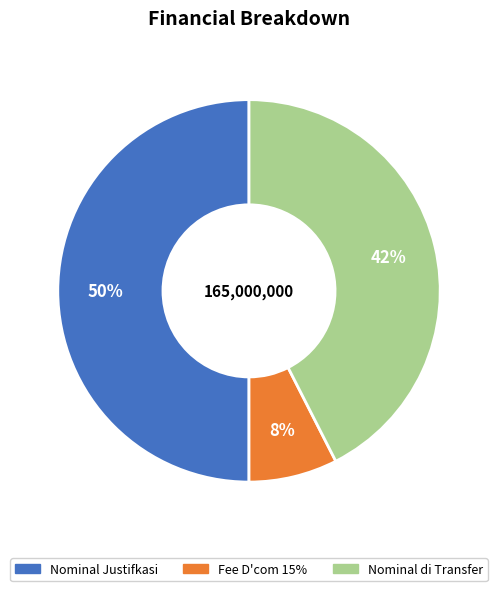

Which has a higher value, Nominal di Transfer or Nominal Justifkasi?

Nominal Justifkasi